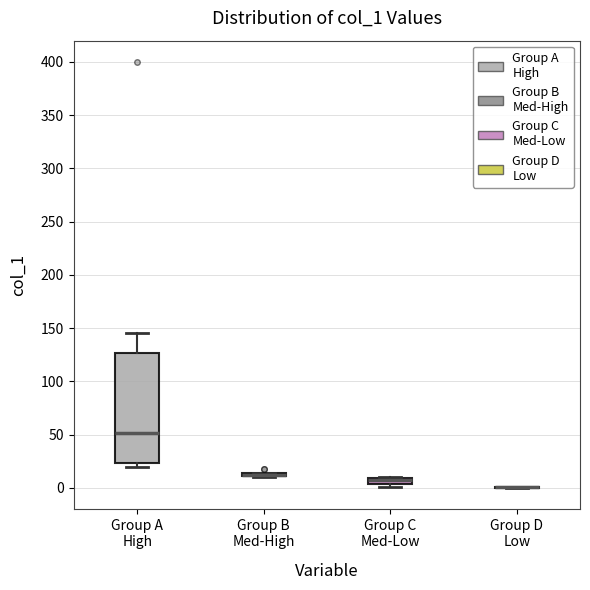

Comparing the boxes themselves (not the whiskers), which one is the tallest?

Group A High